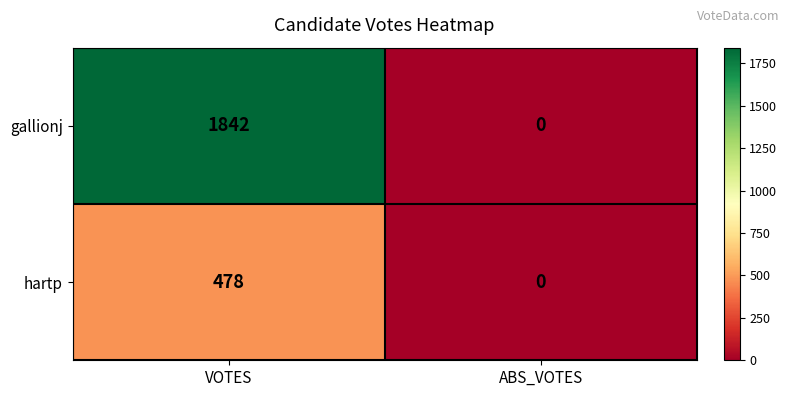

Which series has the largest total across all categories?

gallionj